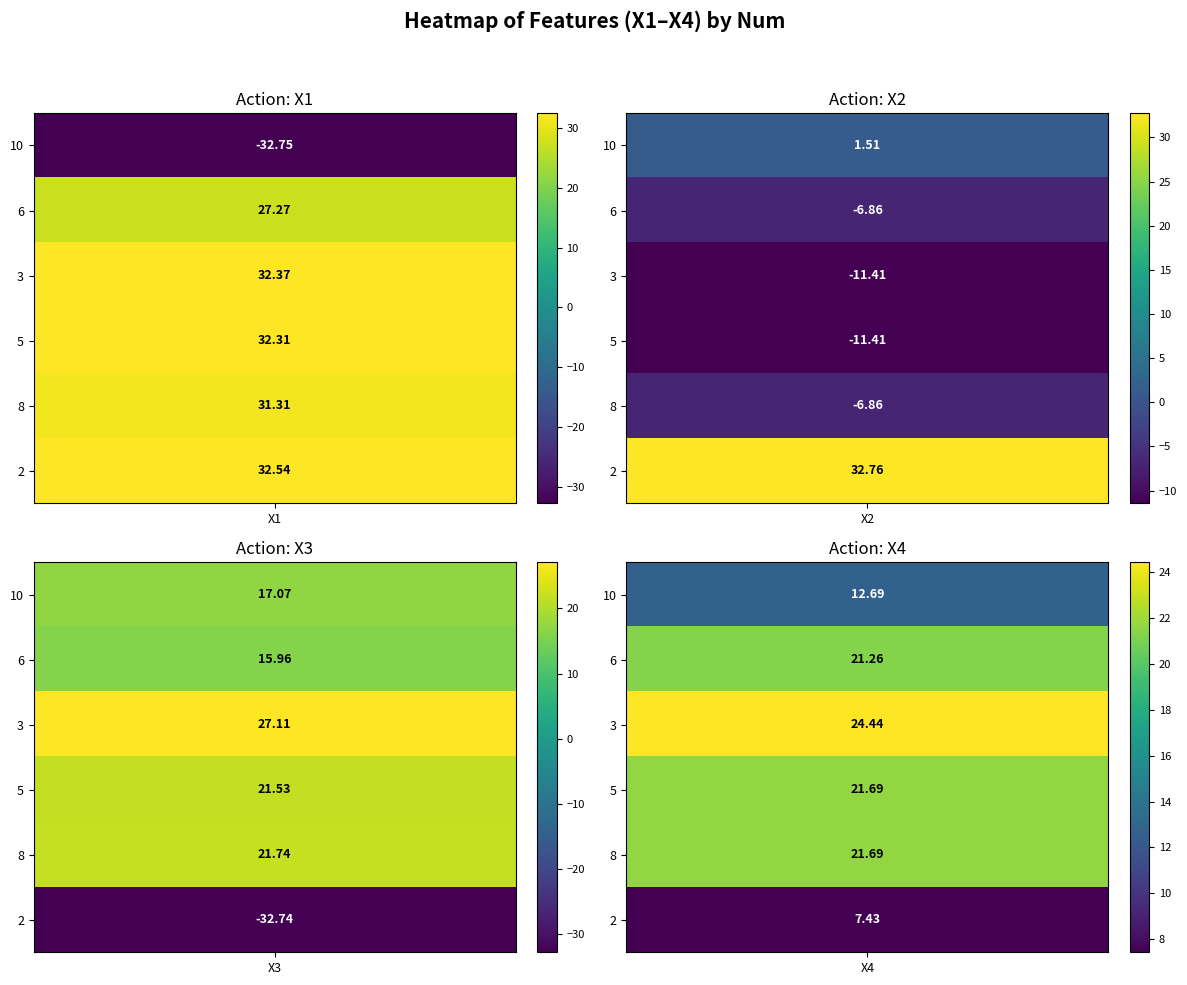

What is the total value across all series at 8?

67.9